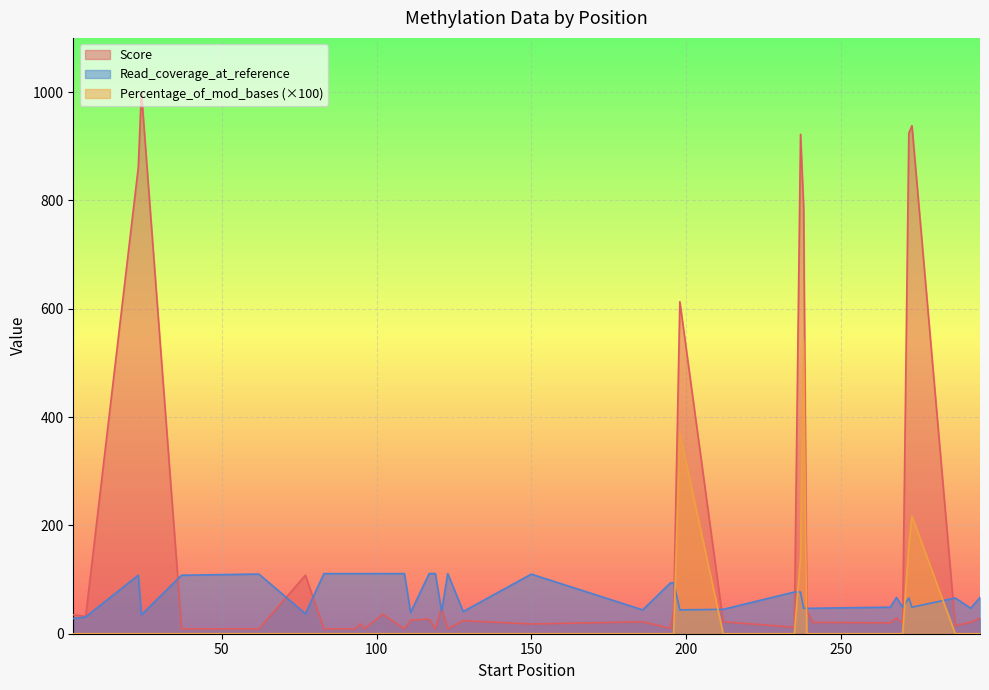

Which has a higher value, 273 or 198?

273